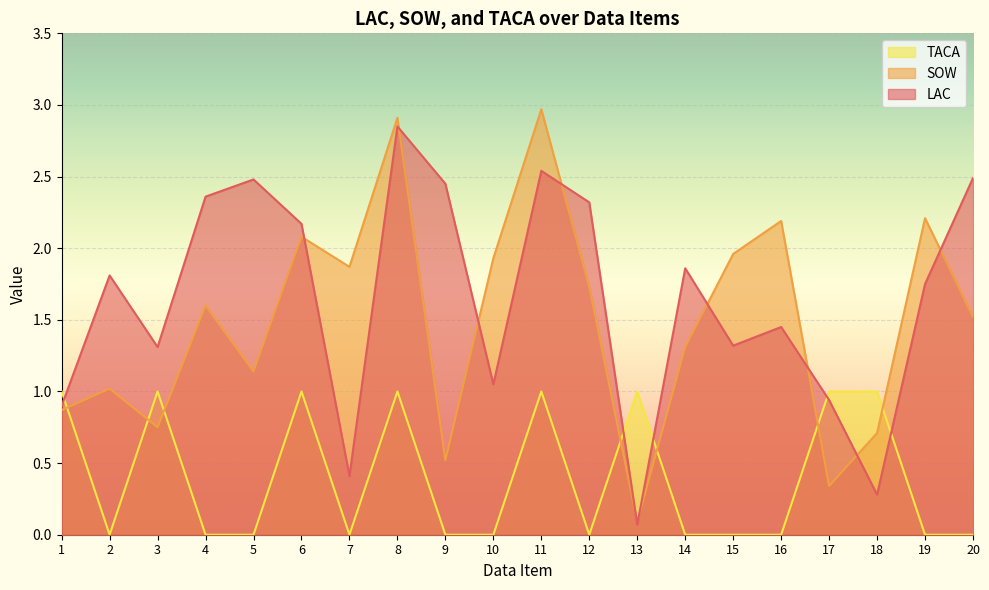

The LAC series shows 1.0 at 19. True or false?

False